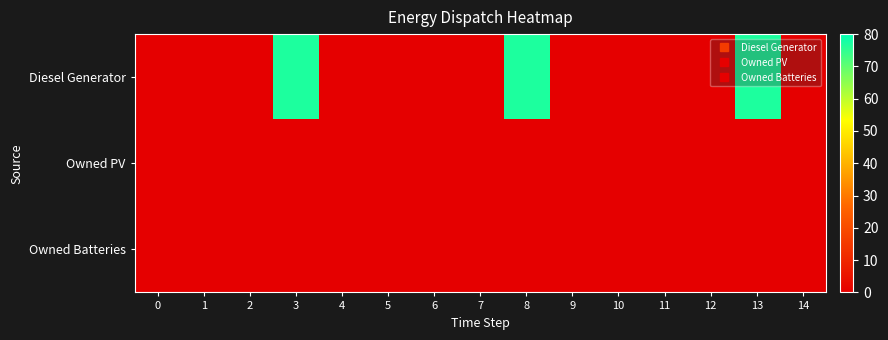

Which series has the widest spread of values?

row_0